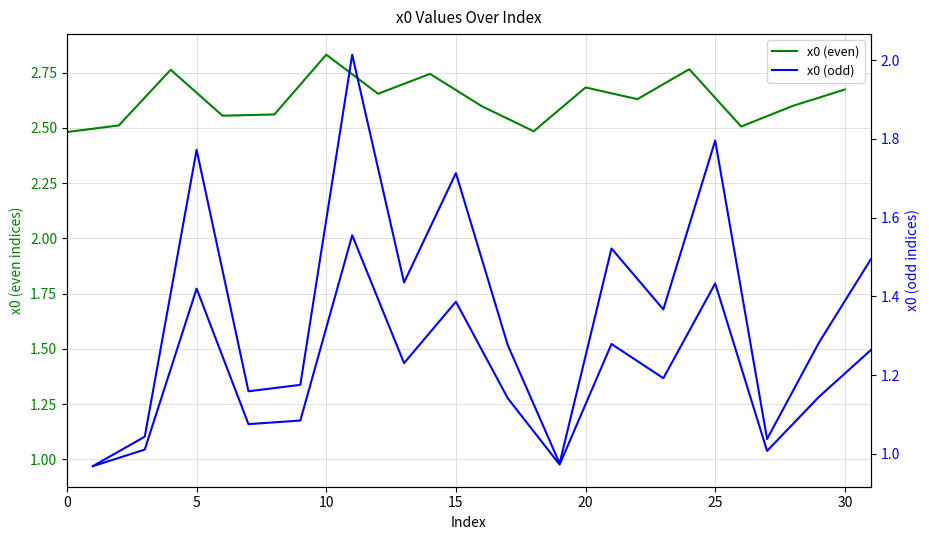

Does the chart have visible grid lines?

Yes